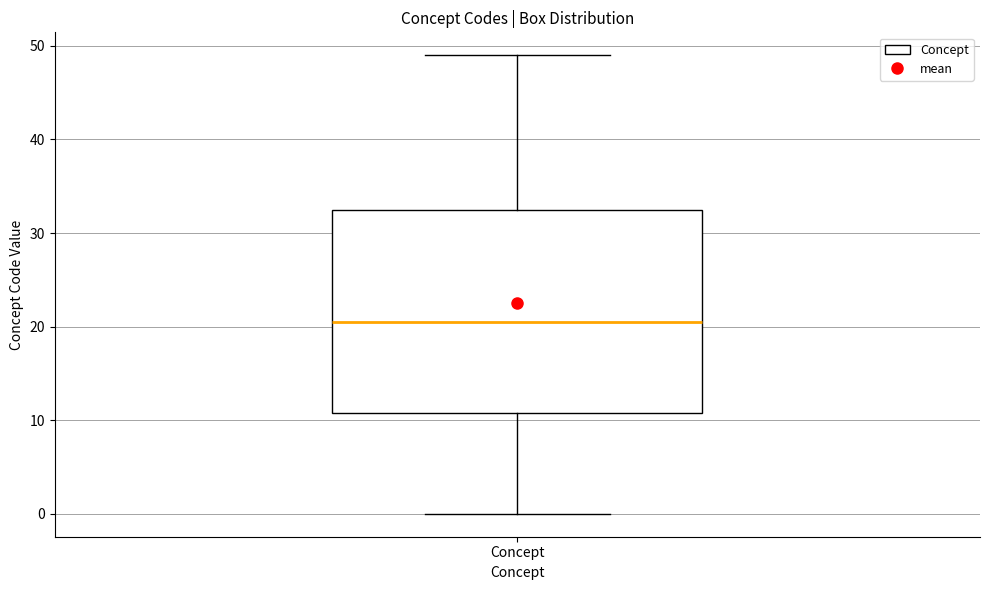

Where does the lower whisker of the box for Concept end on the y-axis? The values are not printed on the chart, so give them approximately, as read against the axis.

0